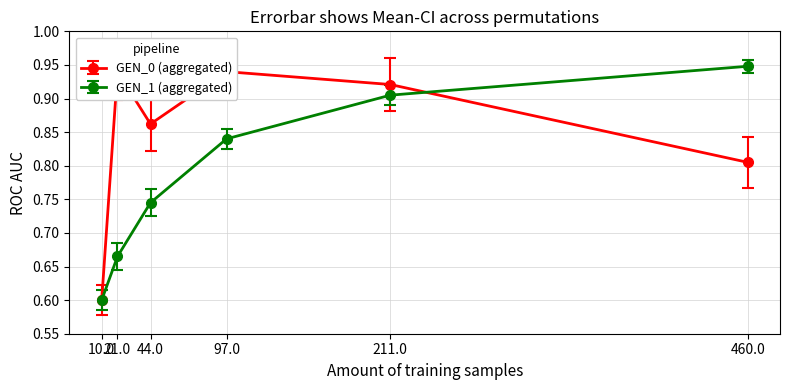

True or false: GEN_1 (aggregated) has more than 0 interior local peaks.

False